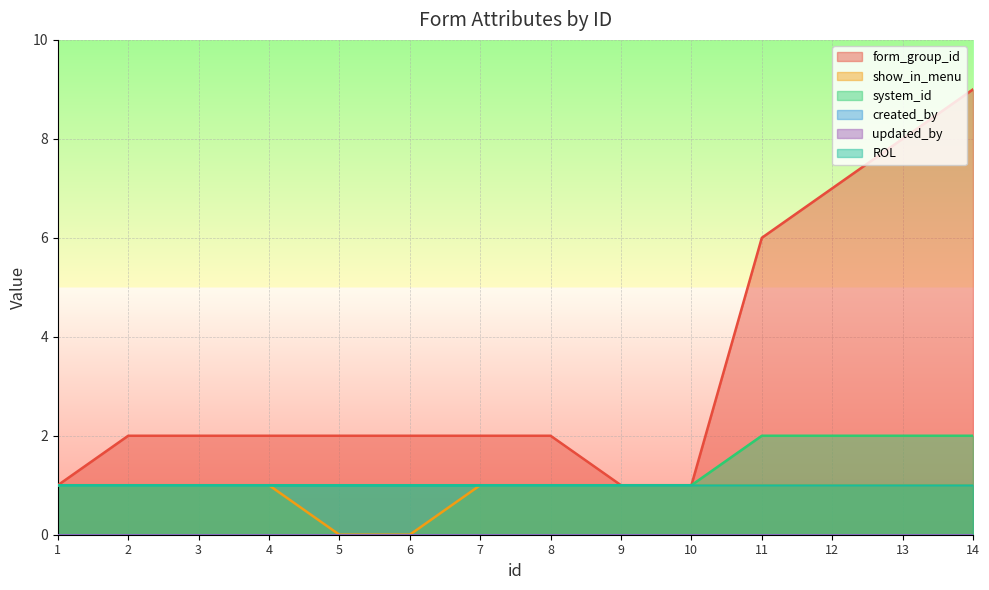

How many lines are shown in the chart?

6